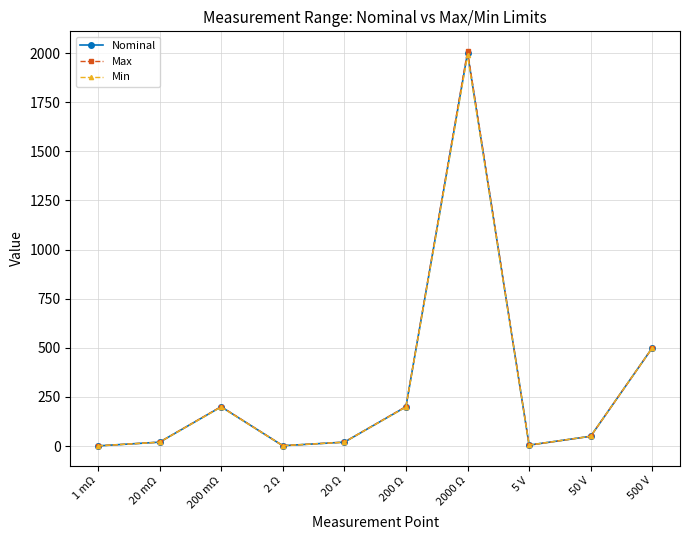

What are all the series names shown in the legend?

Nominal, Max, Min